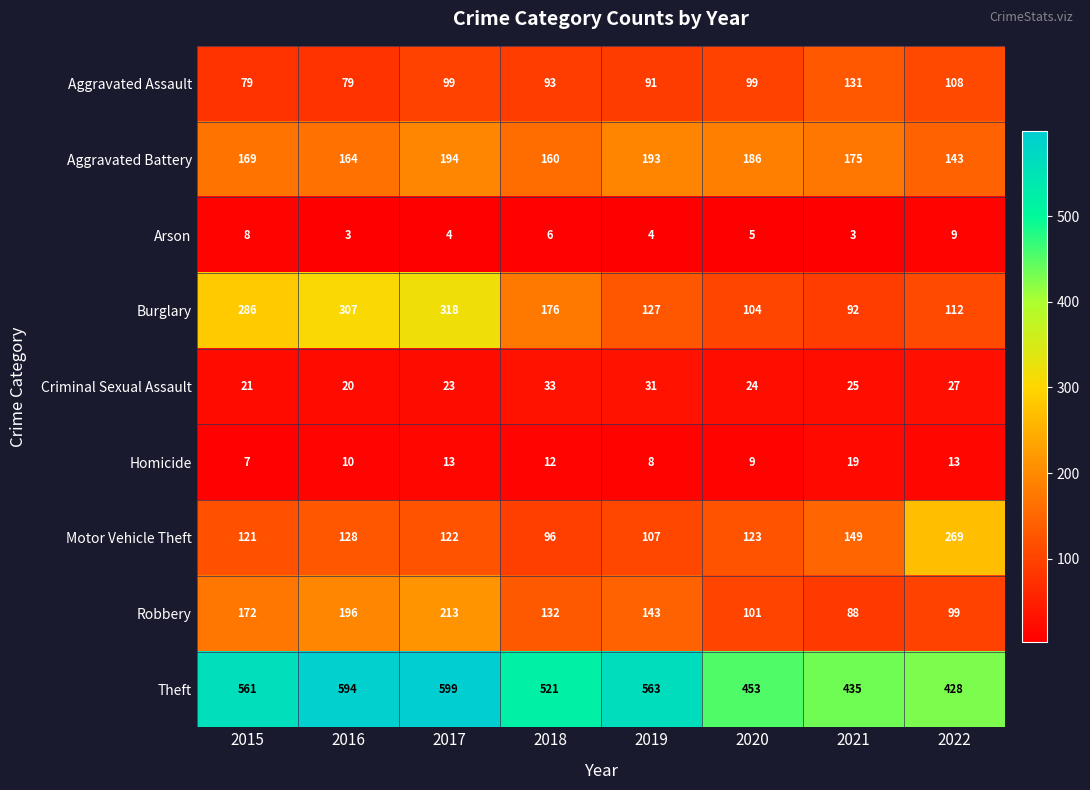

What is the greatest value displayed?

599